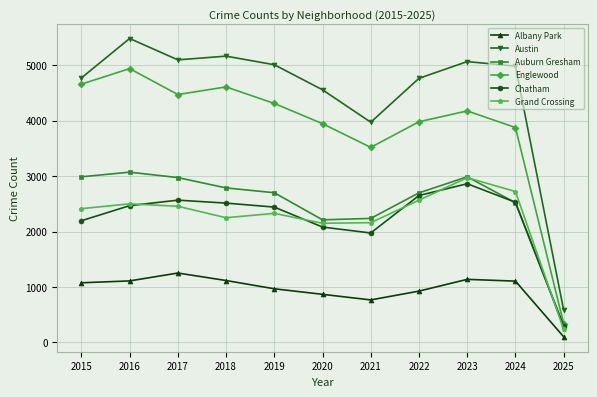

Which series has the largest total across all categories?

Austin